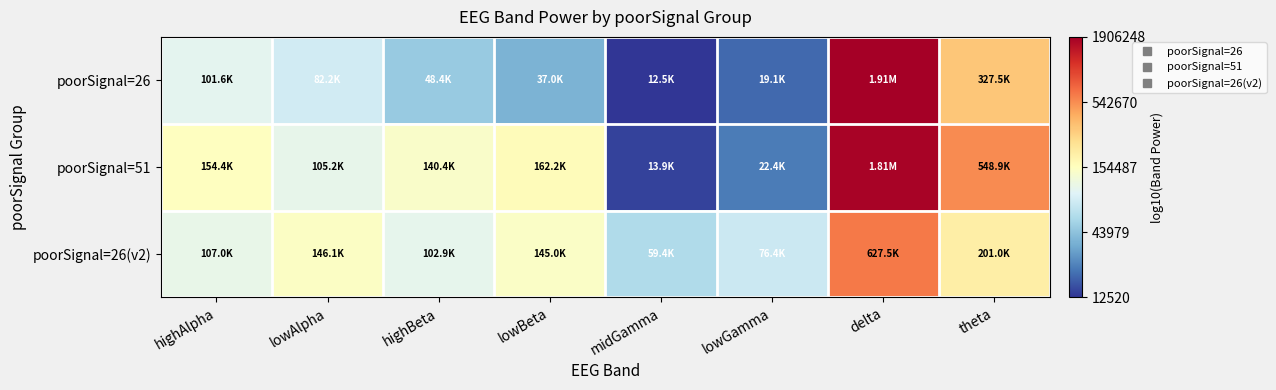

What is the maximum value shown in the chart?

6.3